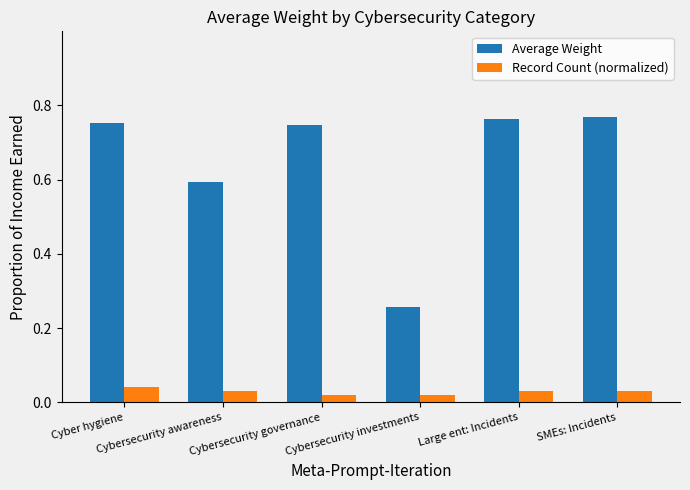

What is the label of the 4th bar from the left?

Cybersecurity investments